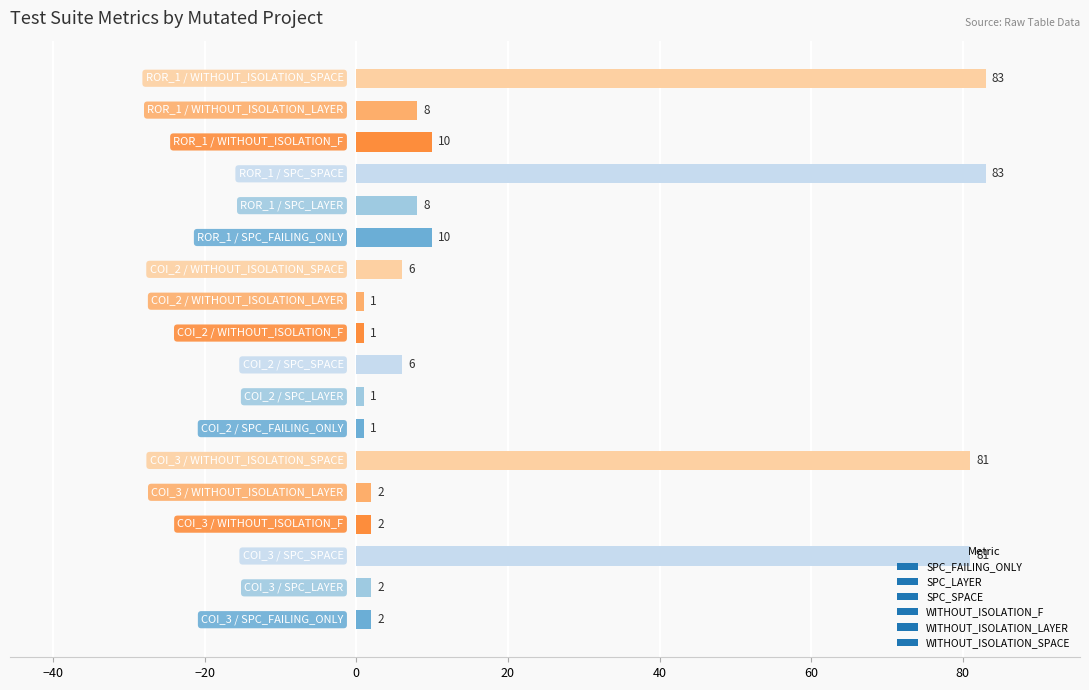

What is the sum of all values?

388